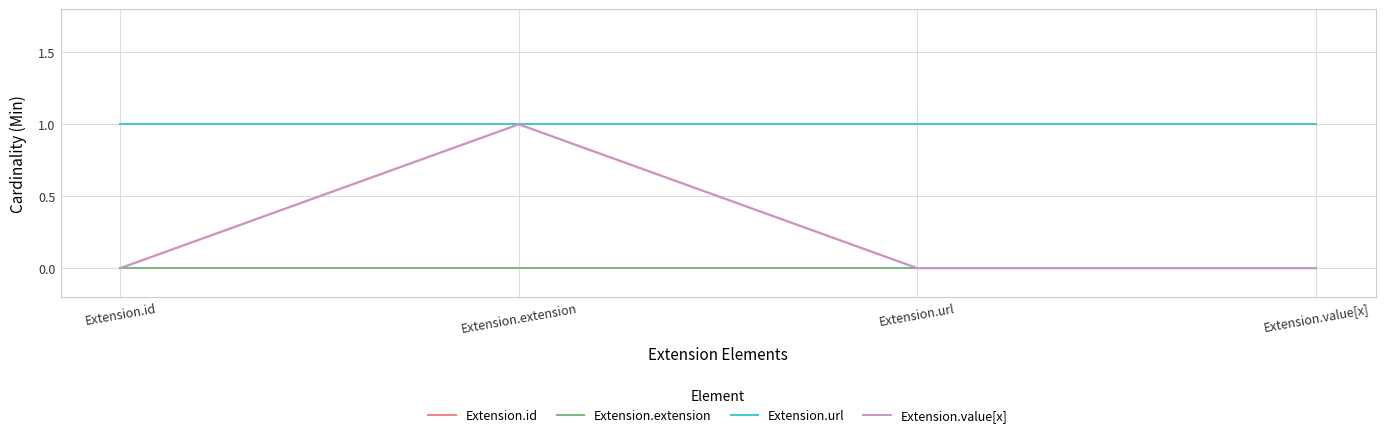

Is it true that Extension.id equals 0 at Extension.url?

False